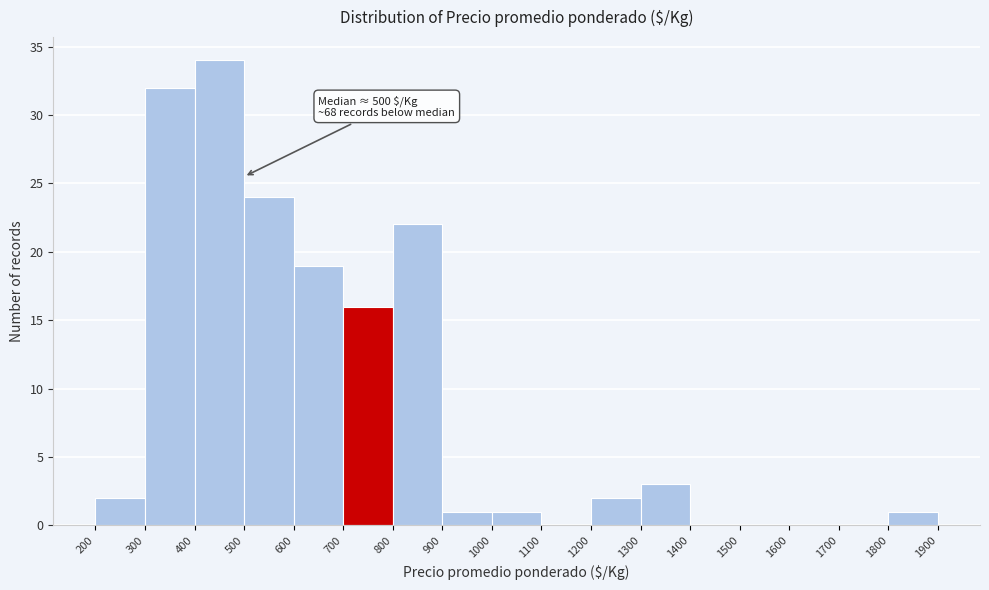

Which range on the x-axis has the tallest bar?

400 to 500